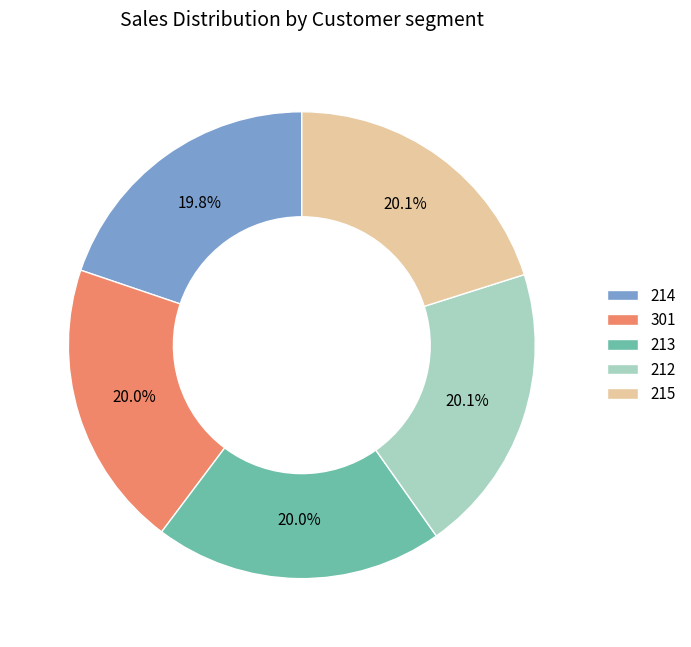

Does 214 represent more than half of the total?

No